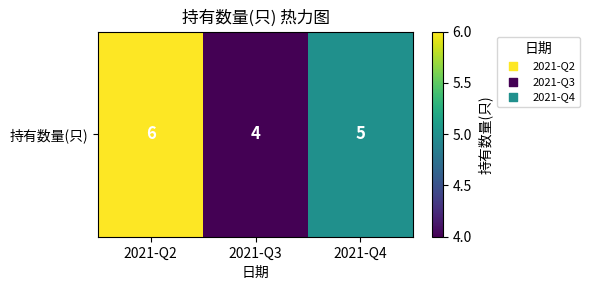

Approximately how many times larger is the value at 2021-Q2 compared to 2021-Q3?

1.5